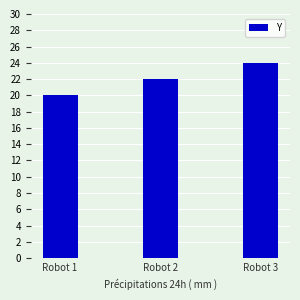

True or false: the data shows 15 at Robot 2.

False